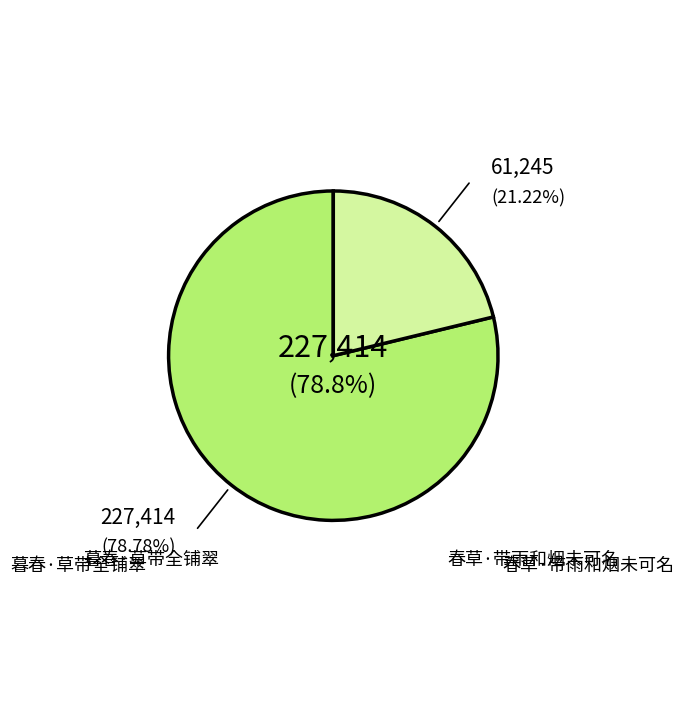

Is there a majority slice in this chart?

Yes